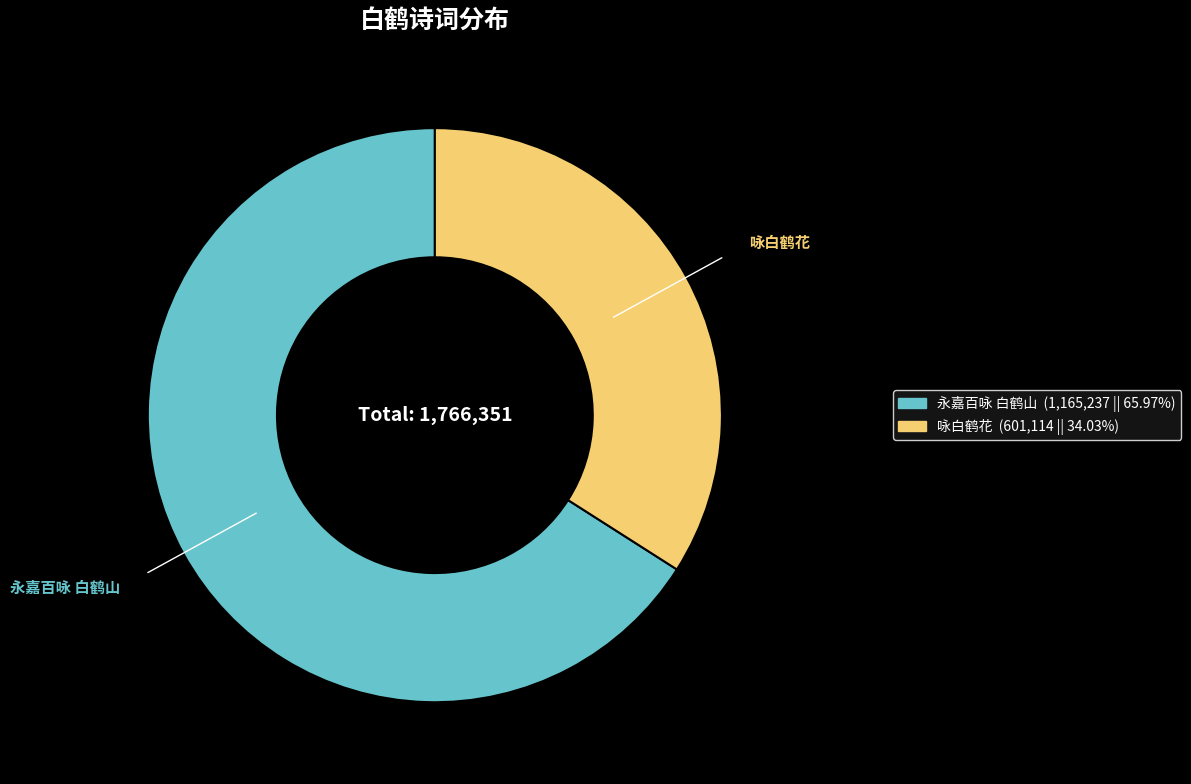

Combined, do 咏白鹤花 and 永嘉百咏 白鹤山 account for over 50%?

Yes